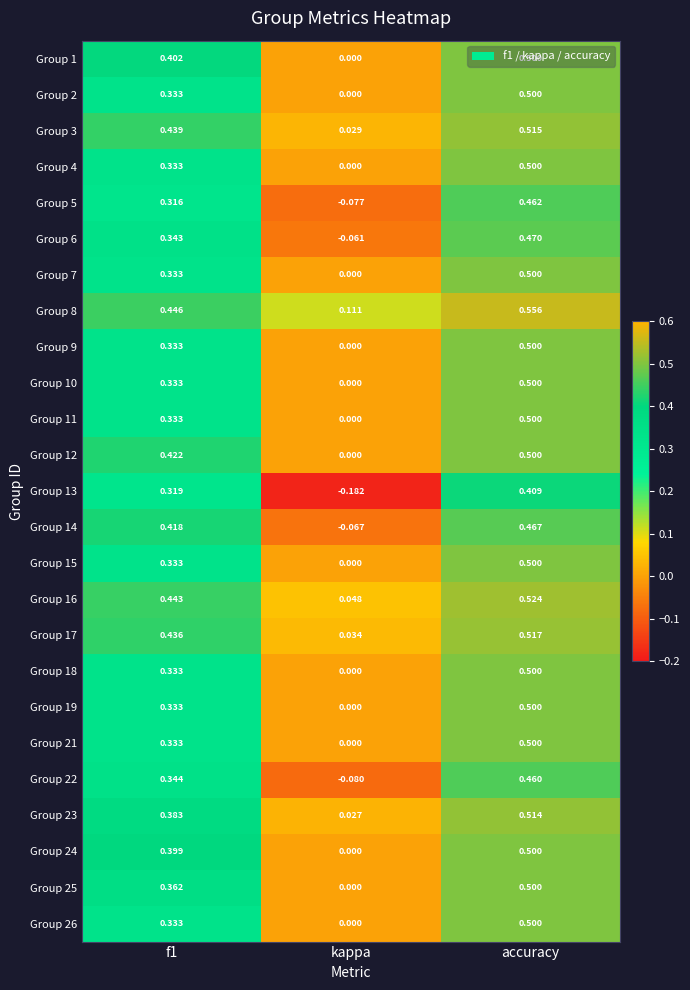

At which label does Group 17 reach its peak?

accuracy